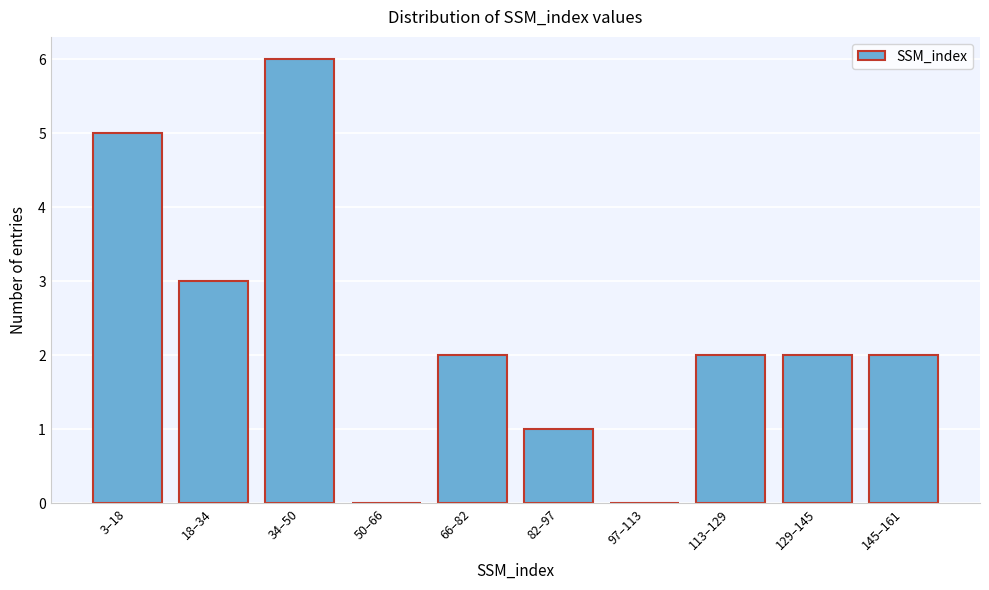

Reading right to left, transcribe all the data shown in this chart.

145–161=2	129–145=2	113–129=2	97–113=0	82–97=1	66–82=2	50–66=0	34–50=6	18–34=3	3–18=5